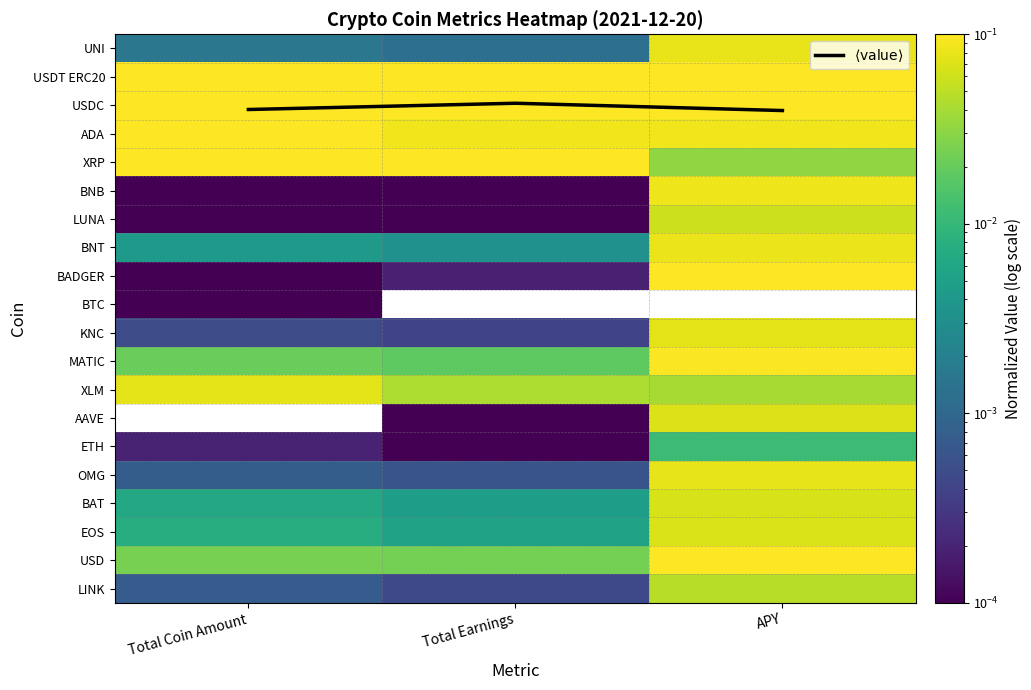

Is the value of BTC at Total Coin Amount greater than the value of UNI at APY?

No